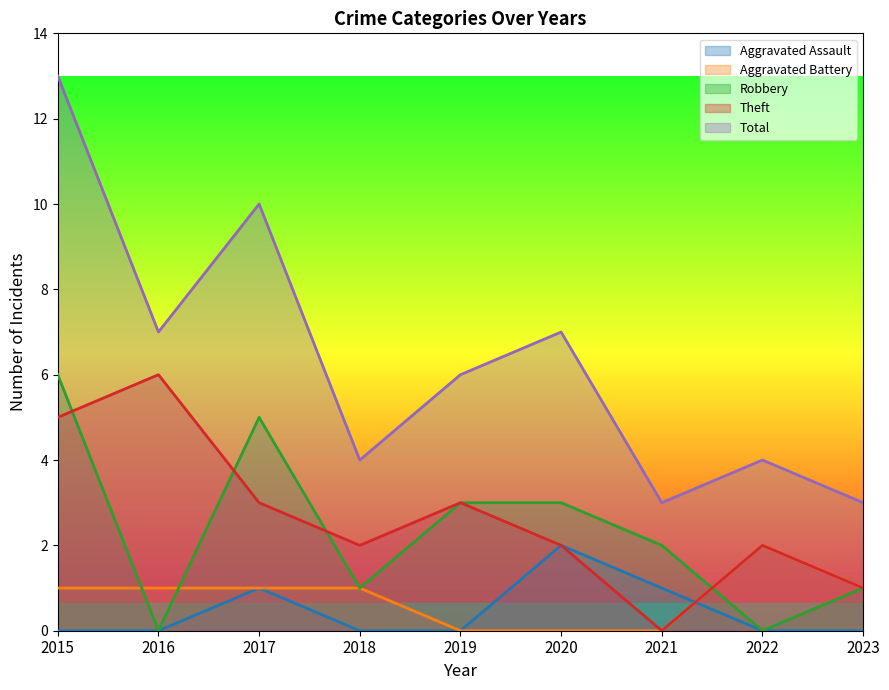

How many categories are shown in the chart?

9